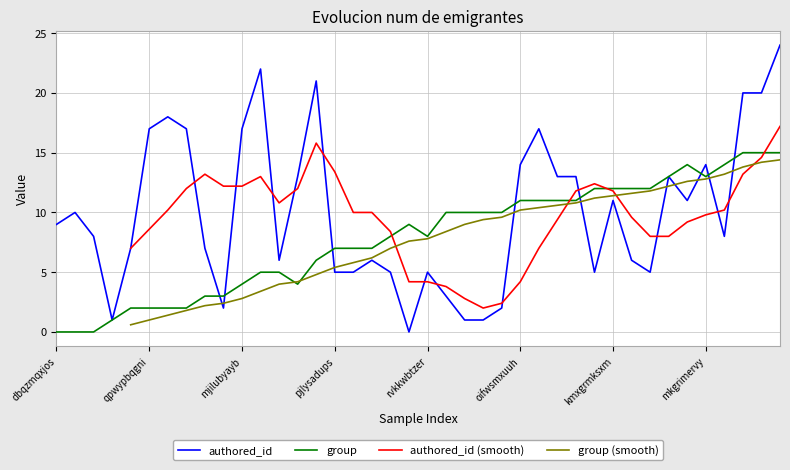

Is it true that group equals 3 at mjilubyayb?

False